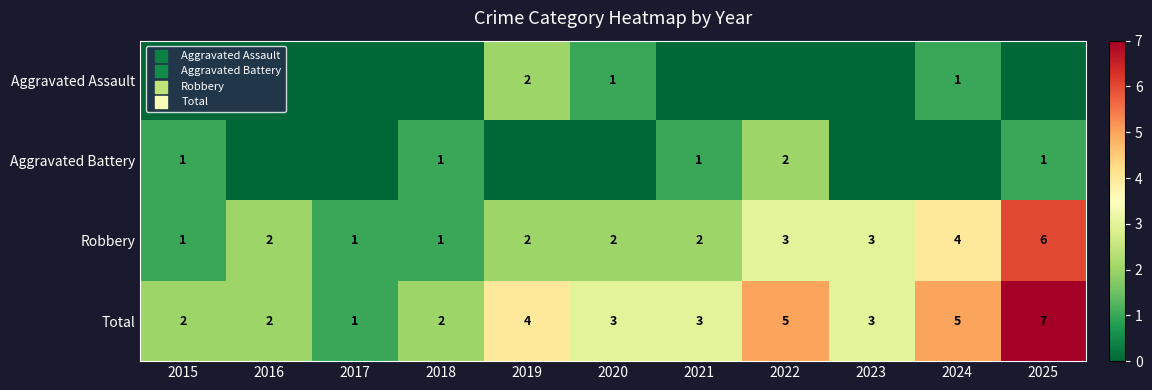

What is the total value across all series at 2021?

6